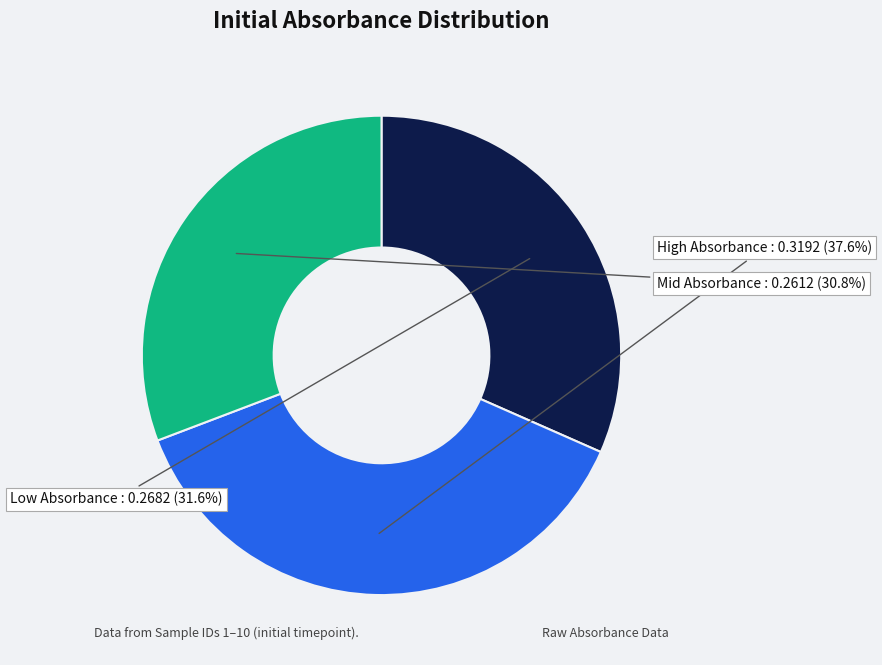

Is there a majority slice in this chart?

No